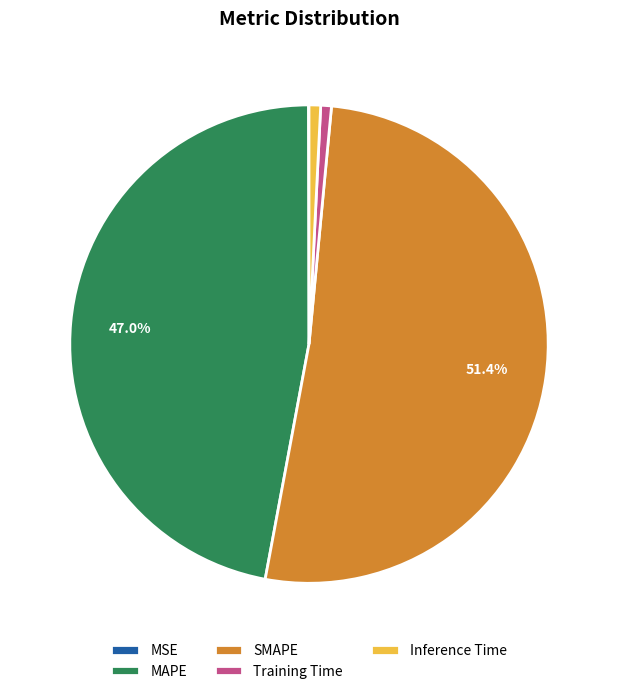

Does any single category account for the majority?

Yes